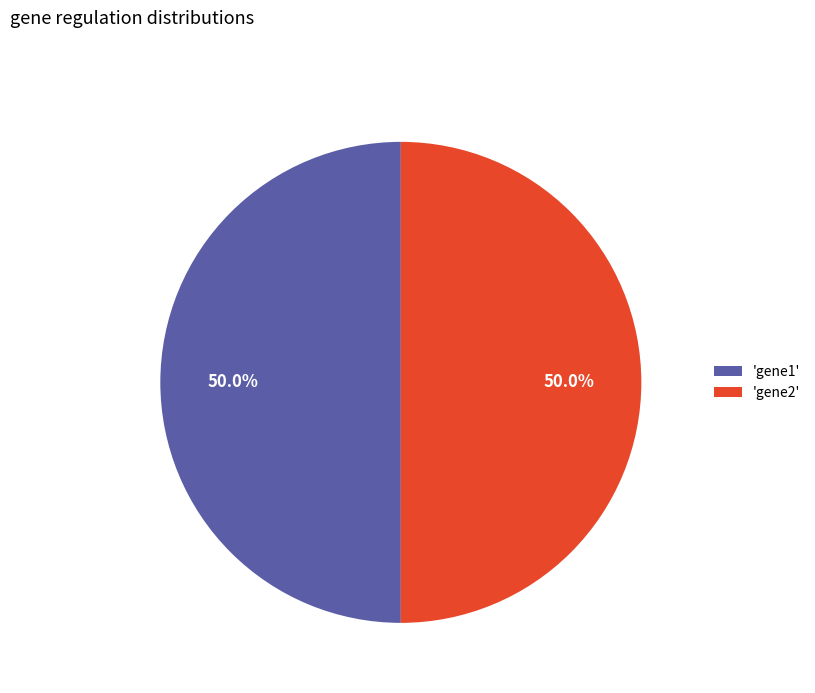

How many slices are in this pie chart?

2